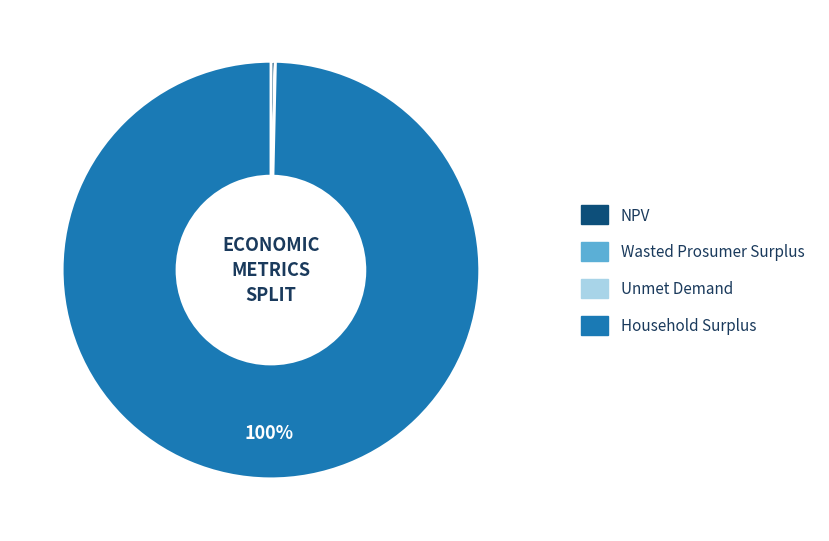

Is there any slice that represents more than half of the pie?

Yes